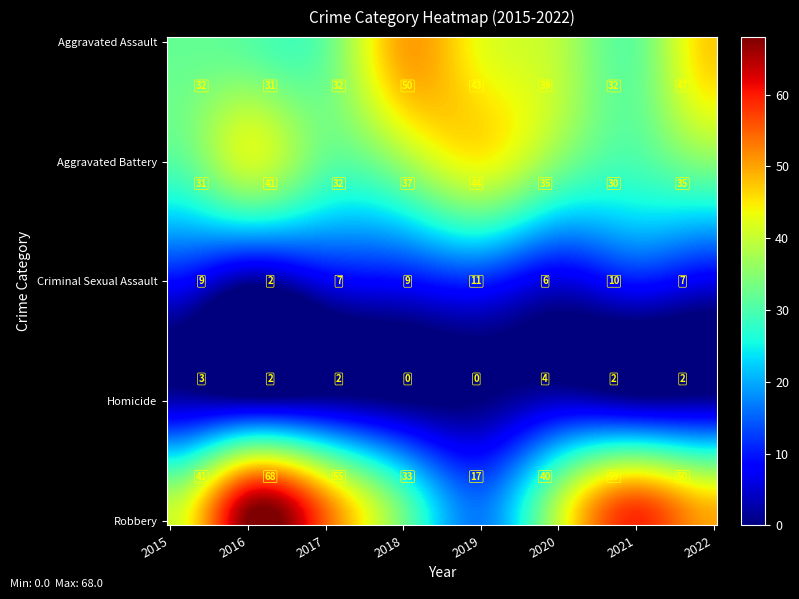

Reading left to right, what are all the values shown in this chart?

Aggravated Assault: 2015=32	2016=31	2017=32	2018=50	2019=43	2020=39	2021=32	2022=47
Aggravated Battery: 2015=31	2016=41	2017=32	2018=37	2019=44	2020=35	2021=30	2022=35
Criminal Sexual Assault: 2015=9	2016=2	2017=7	2018=9	2019=11	2020=6	2021=10	2022=7
Homicide: 2015=3	2016=2	2017=2	2018=0	2019=0	2020=4	2021=2	2022=2
Robbery: 2015=41	2016=68	2017=55	2018=33	2019=17	2020=40	2021=59	2022=50